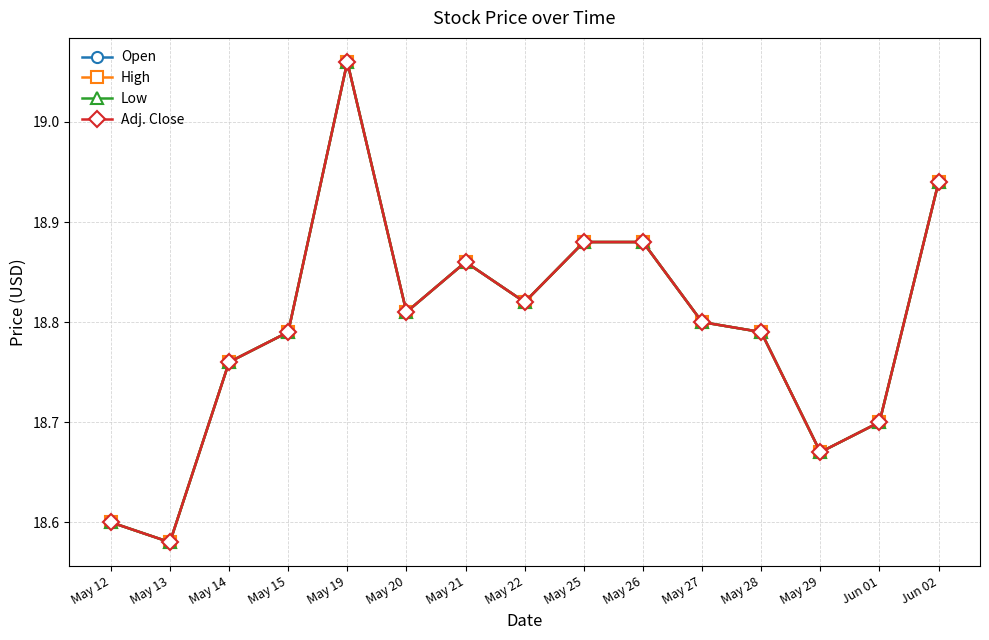

Which label corresponds to the smallest value in the chart?

May 13